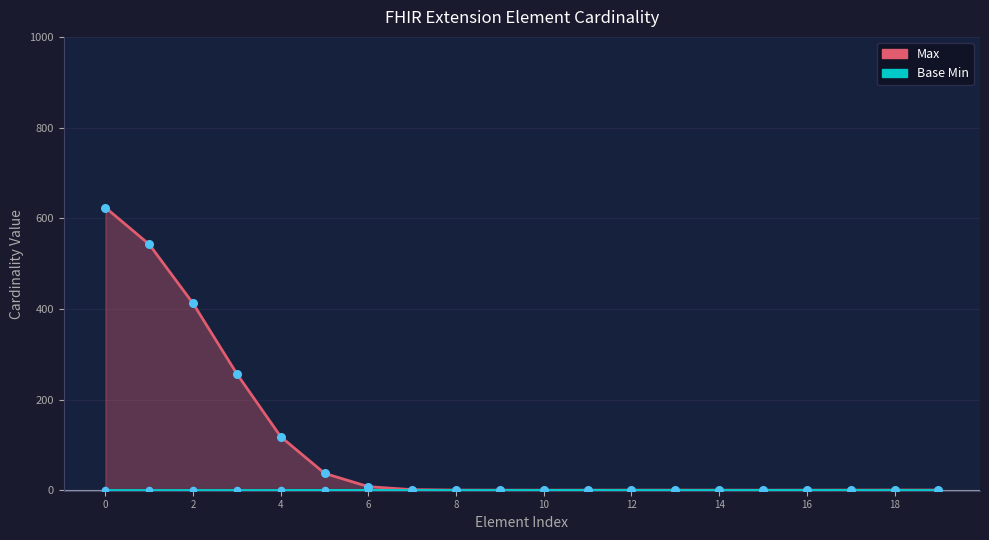

What is the total value across all series at 11?

1.0